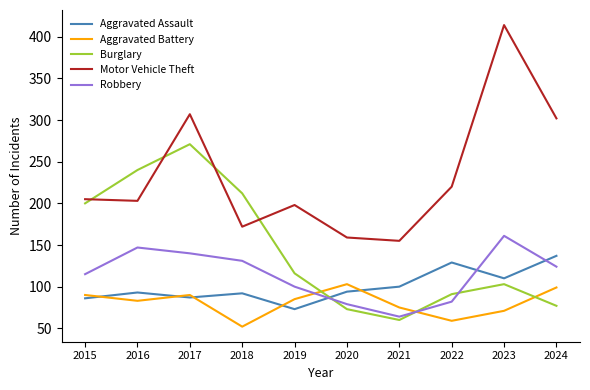

Which series changed the most between 2016 and 2017?

Motor Vehicle Theft